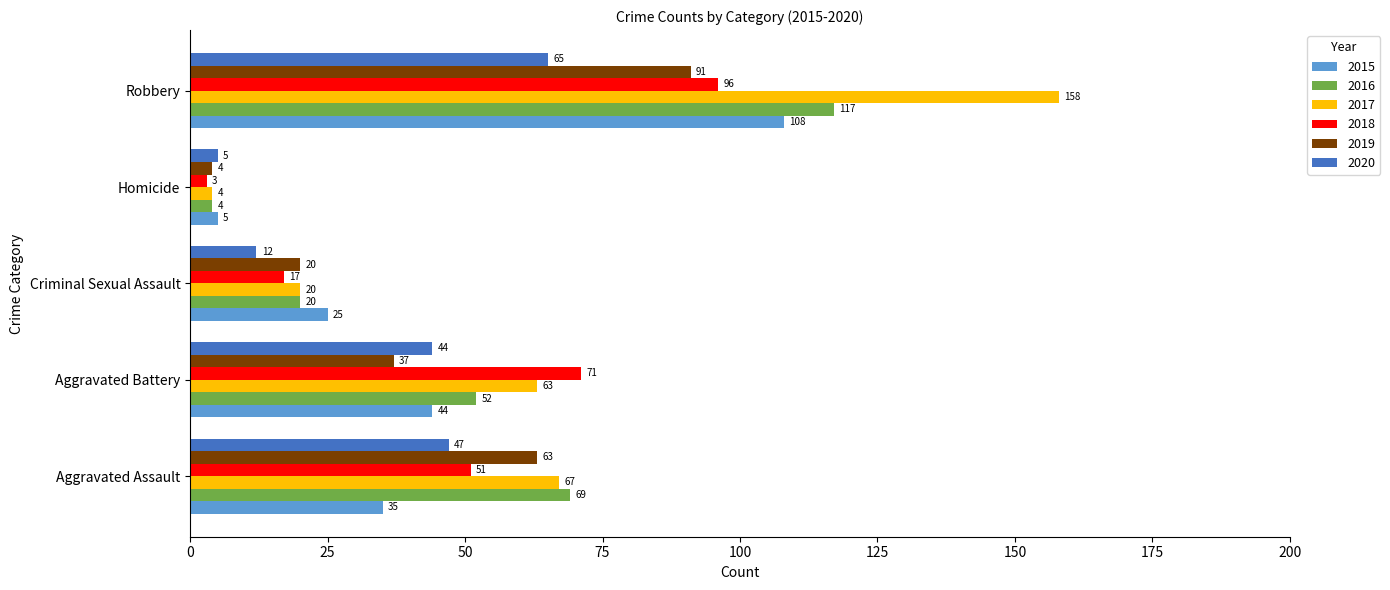

True or false: 2017 has a value of 35 at Aggravated Battery.

False